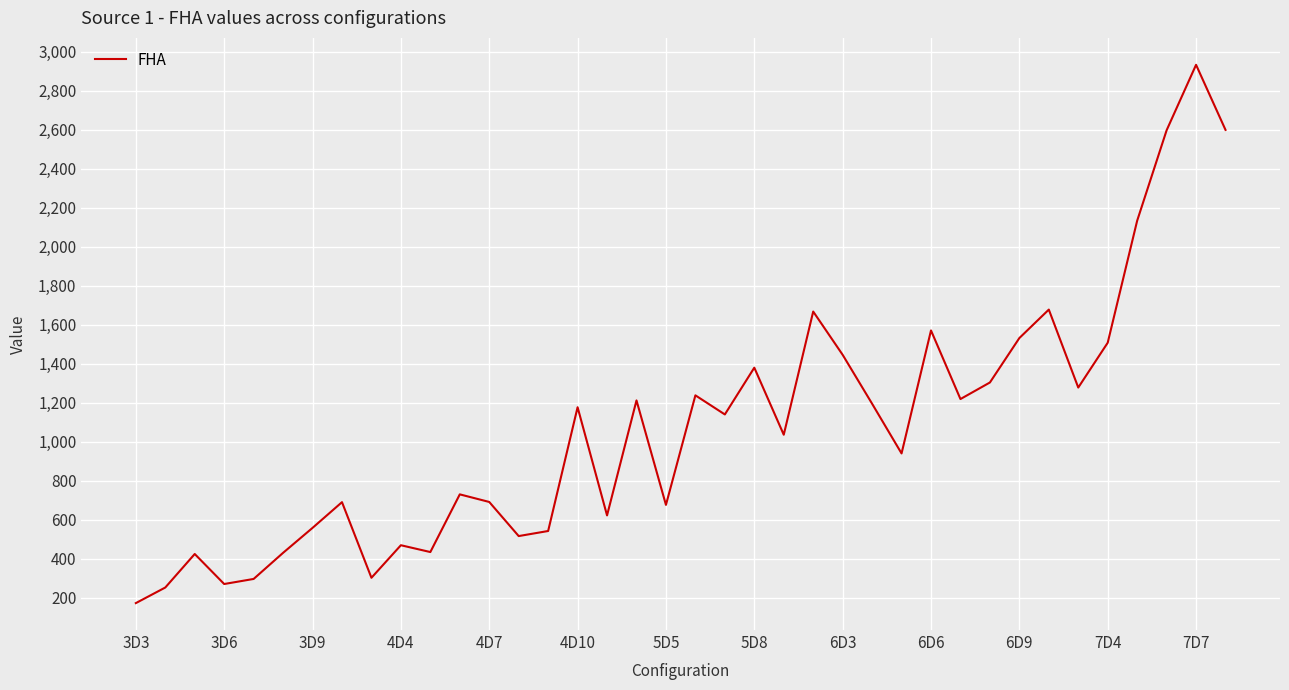

What is the minimum value shown in the chart?

172